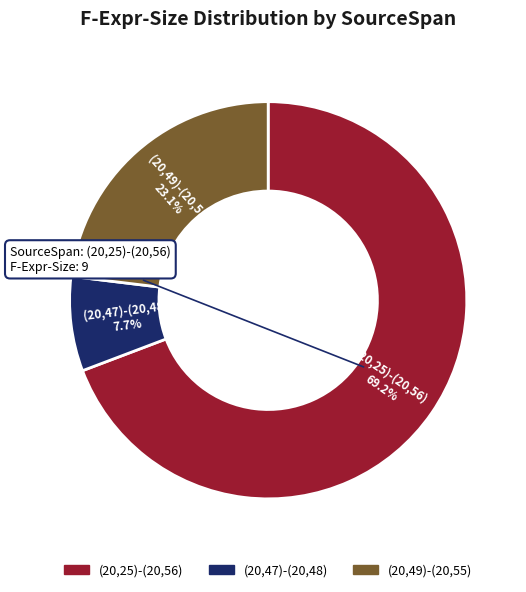

Which category accounts for the majority?

(20,25)-(20,56)